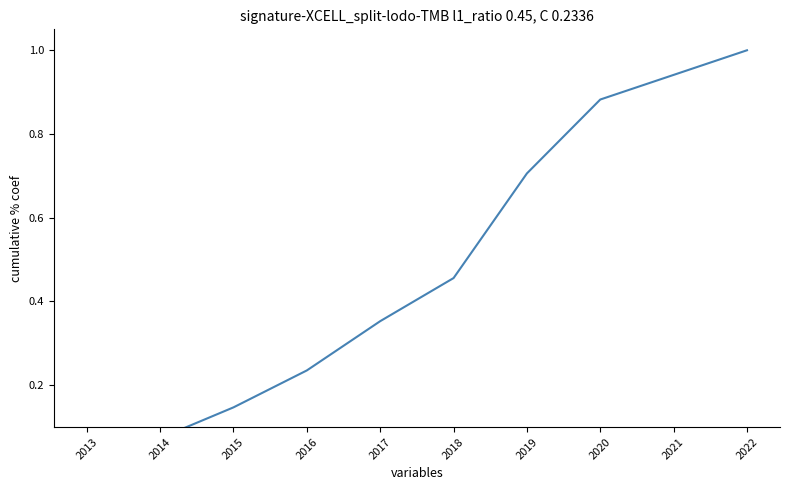

Does the chart display data point markers on the line(s)?

No